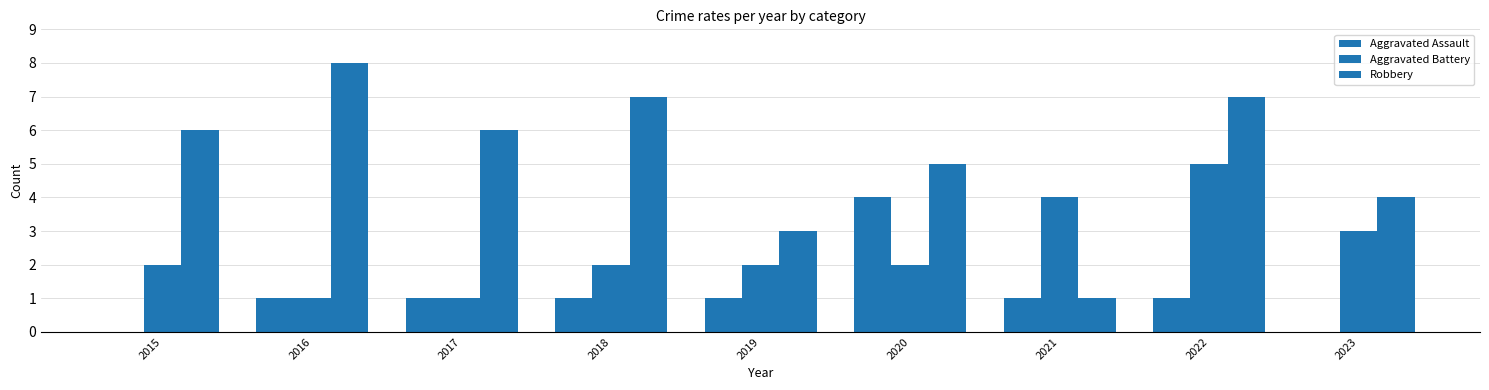

How many categories are shown in the chart?

9